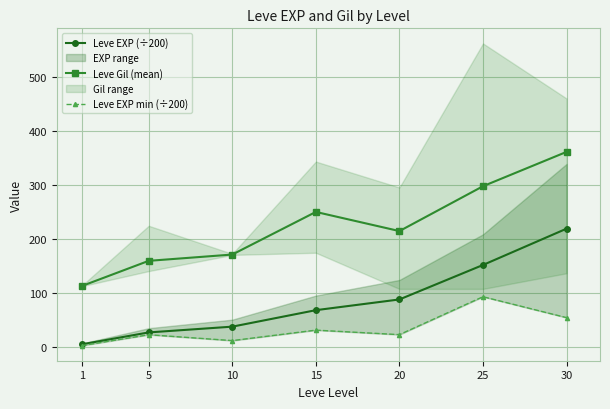

Which label corresponds to the largest value in the chart?

30